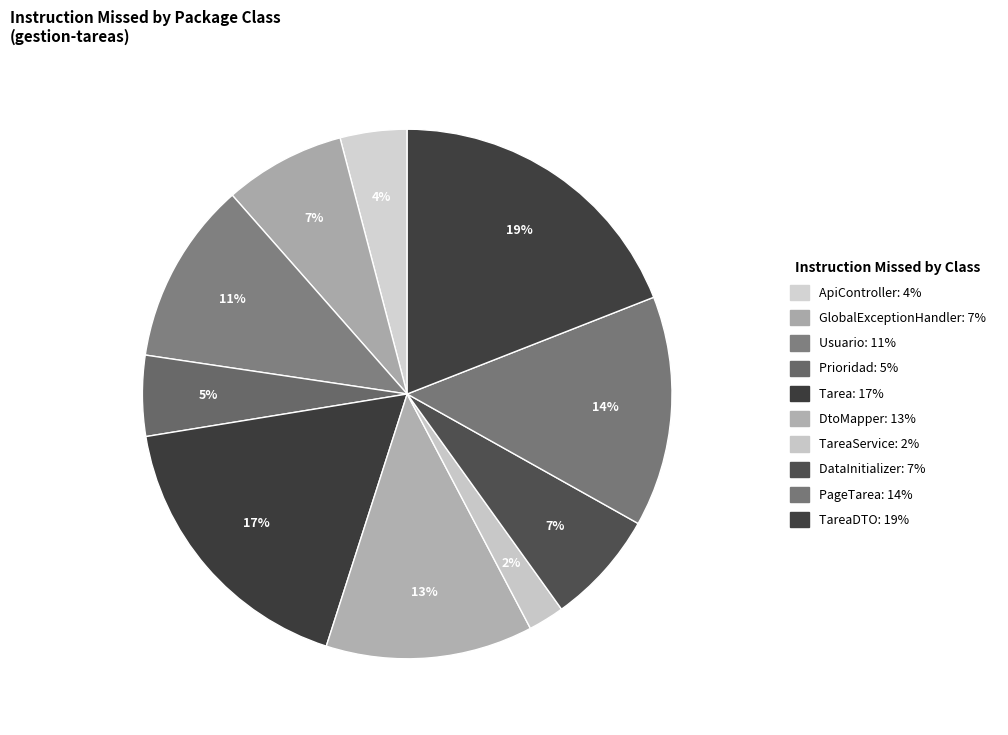

How many slices are in this pie chart?

10